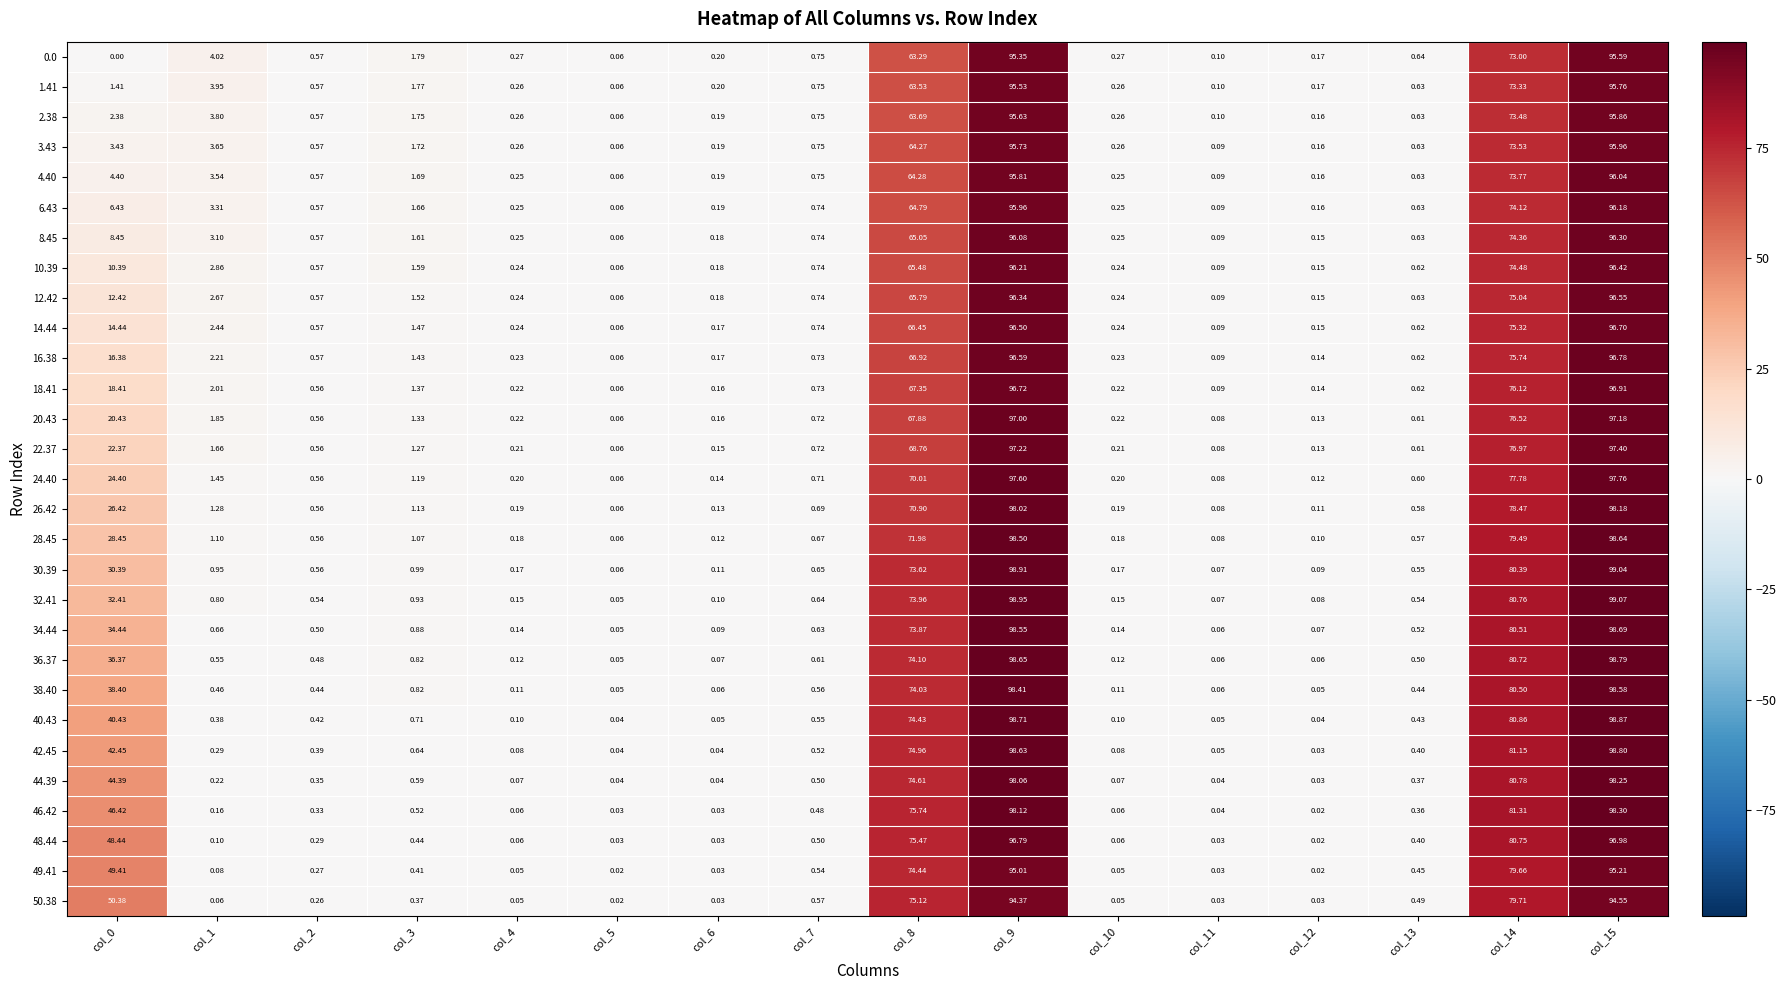

Is the value of 2.38 at col_10 greater than the value of 1.41 at col_2?

No